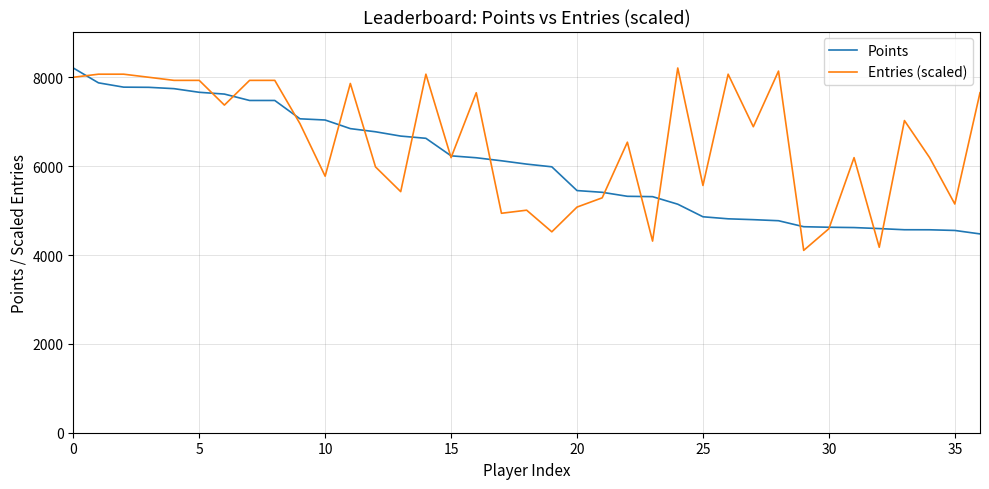

Which series has the widest spread of values?

Entries (scaled)